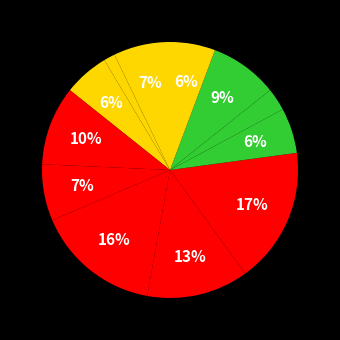

Count the number of slices in the pie.

12